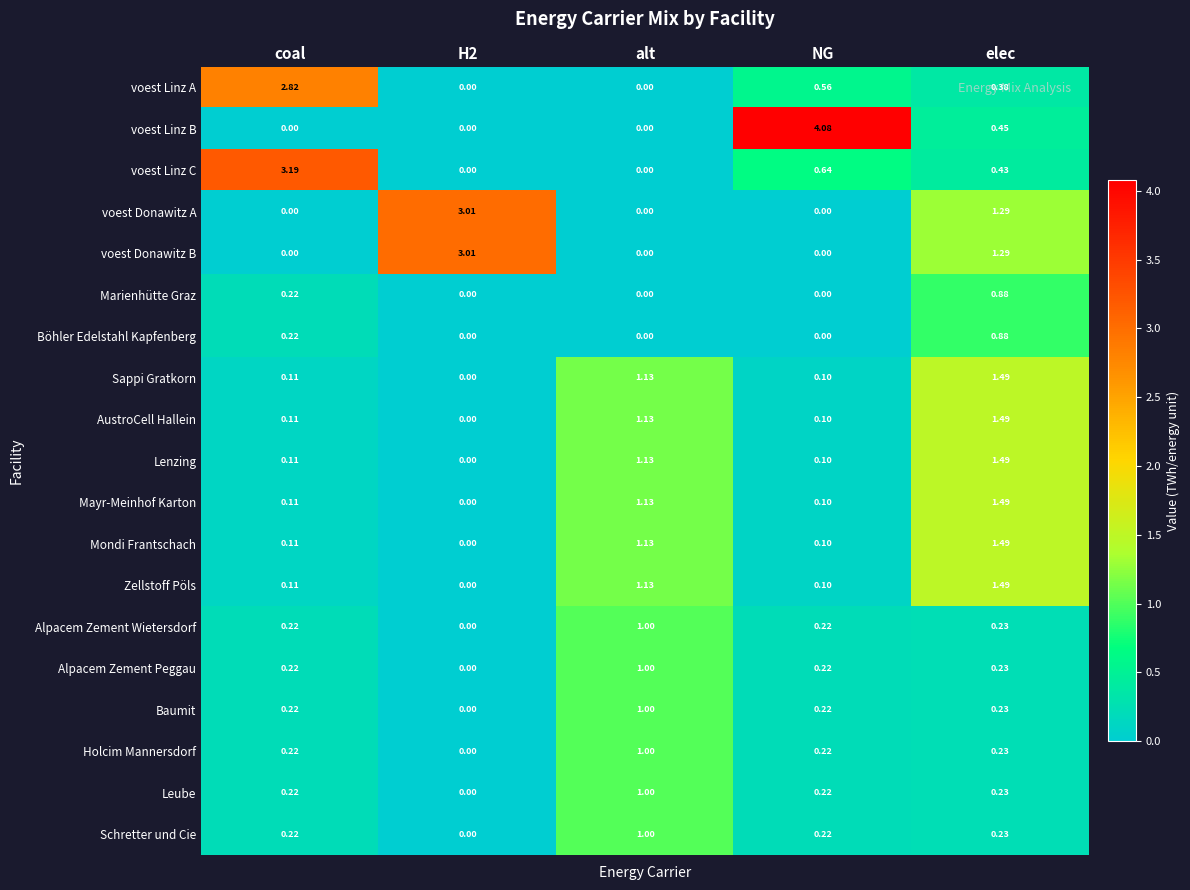

Between NG and elec, which series saw the biggest shift?

voest Linz B